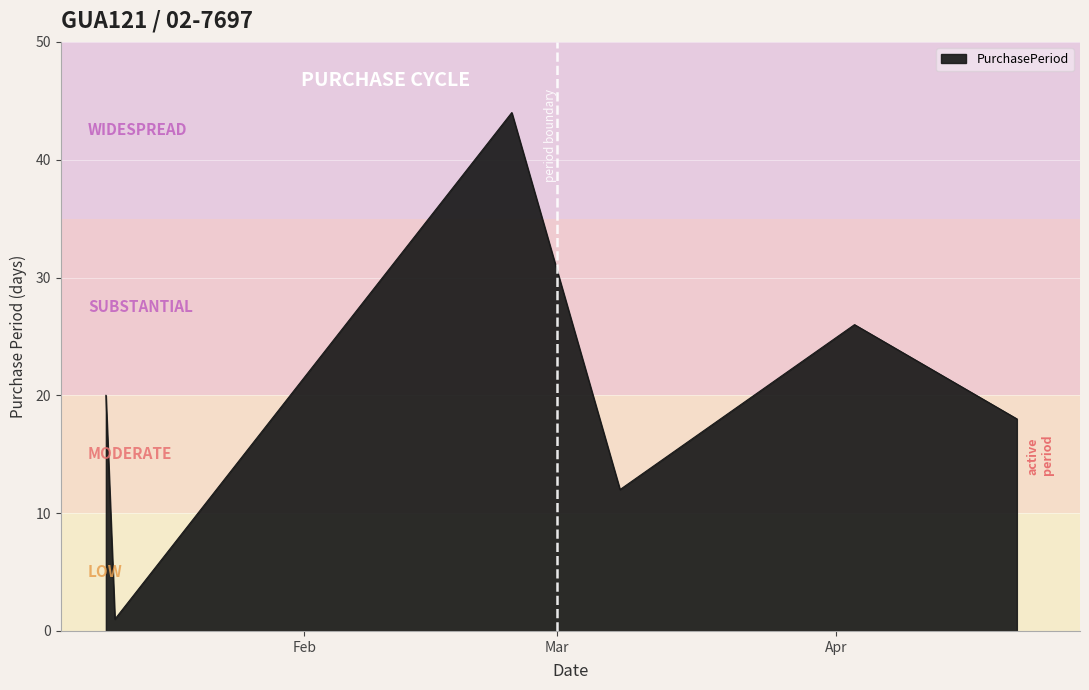

True or false: the data has more than 0 interior local peaks.

True